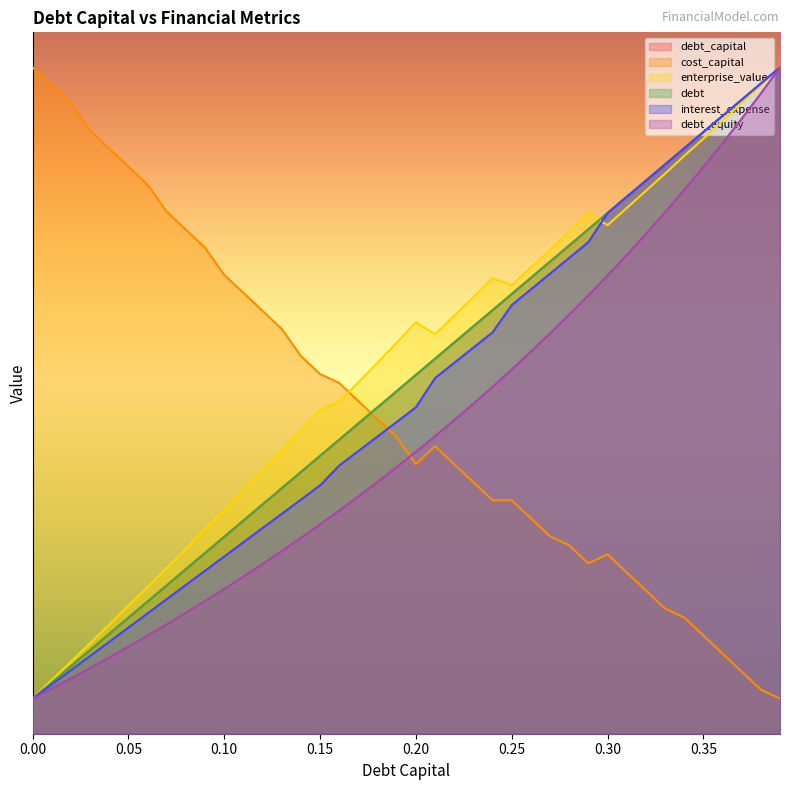

How many values in the debt_capital series are below 5?

20